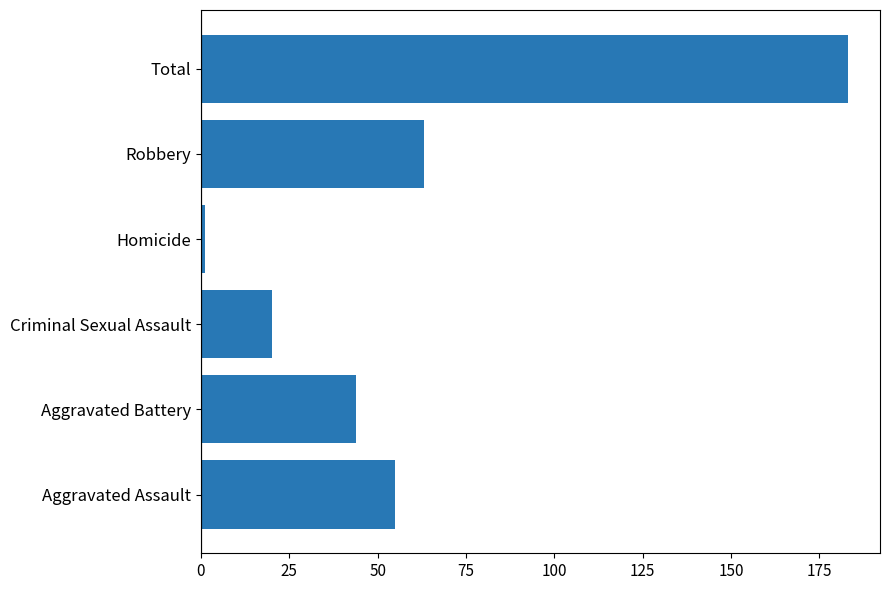

Where is the data nearest to the value 92?

Robbery